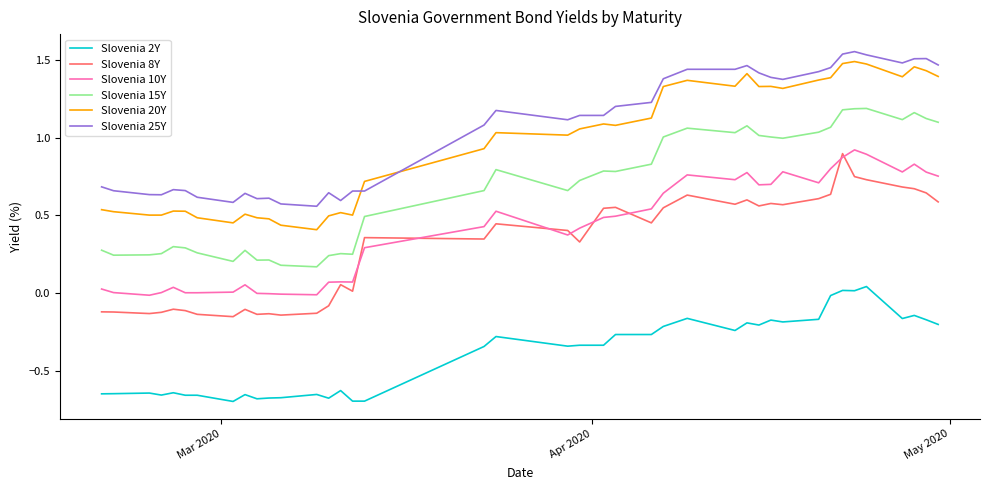

In Slovenia 10Y, how many points are higher than both neighbors (excluding endpoints)?

9